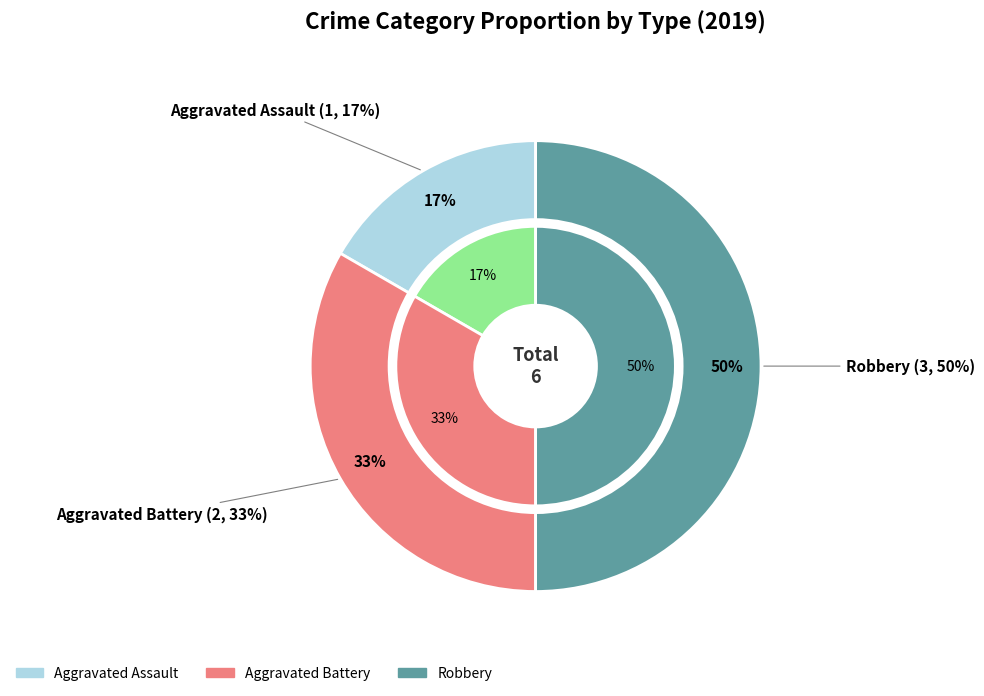

To the nearest percent, what is the average slice percentage?

33%